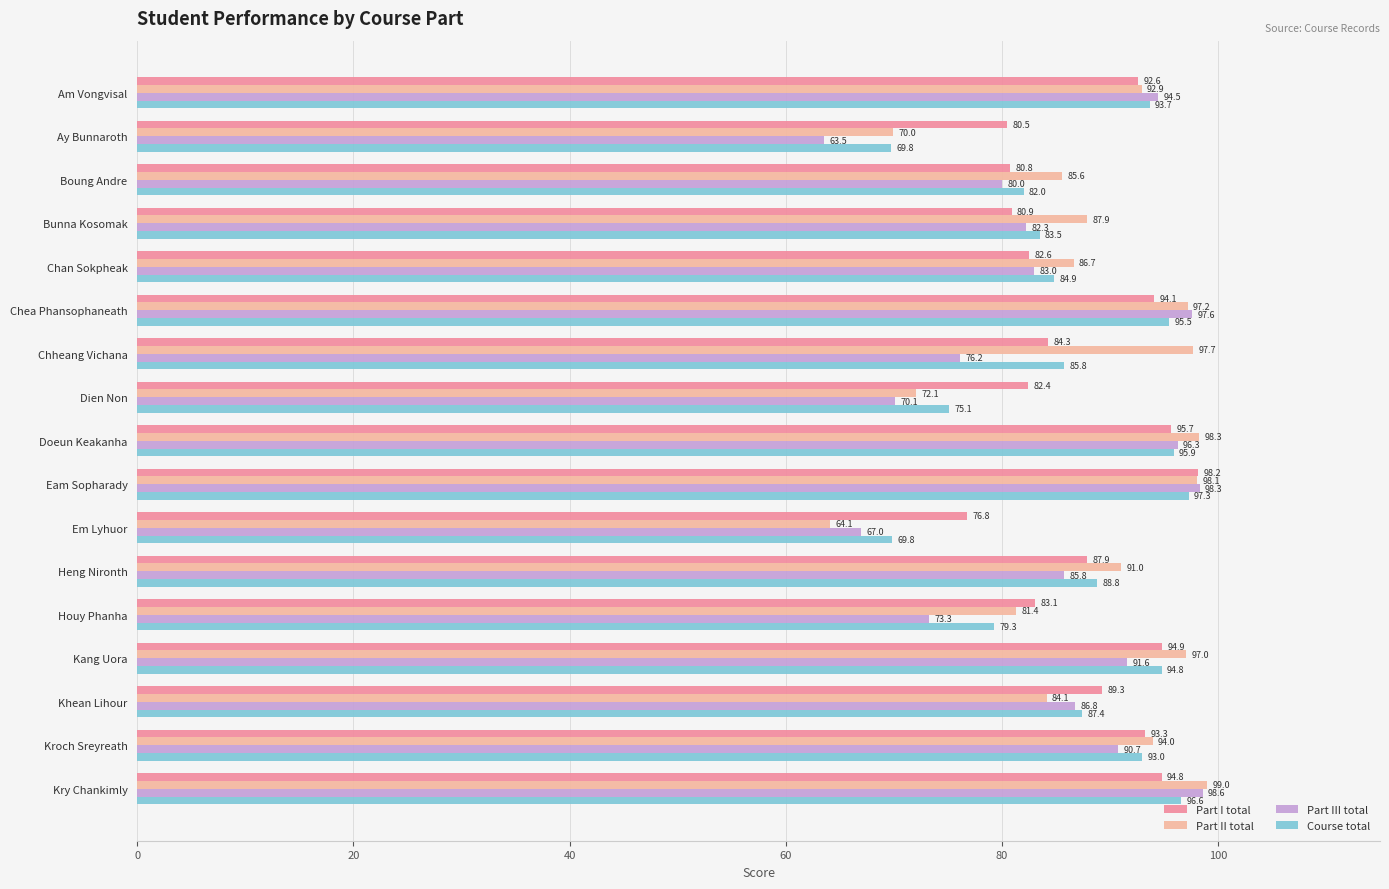

Rank the series by their maximum value, from highest to lowest.

Part II total, Part III total, Part I total, Course total